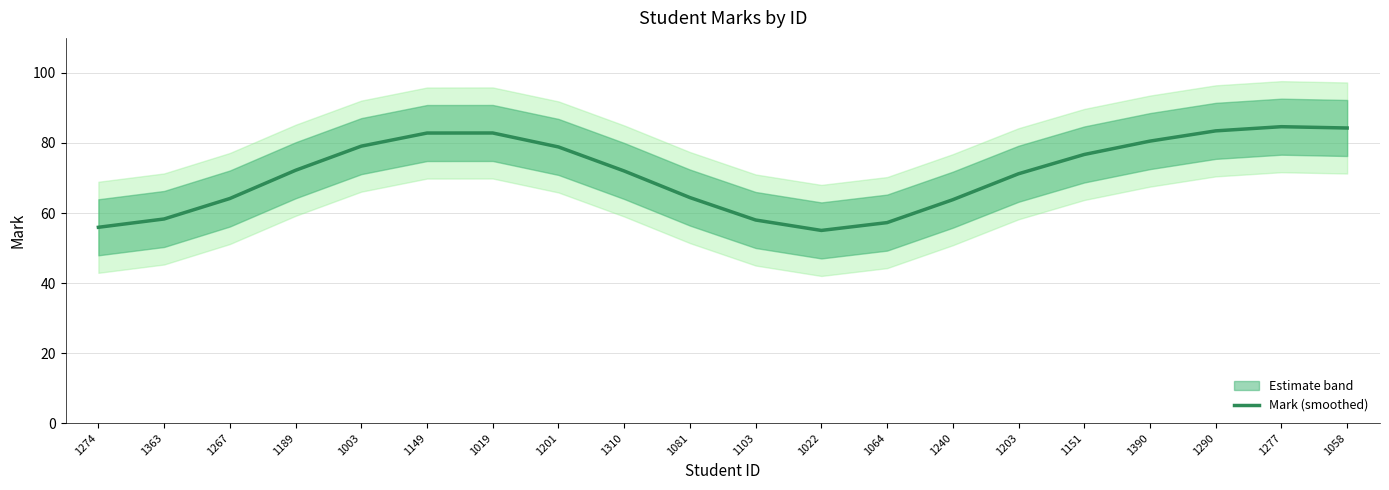

What value does the data have at 1277?

84.6